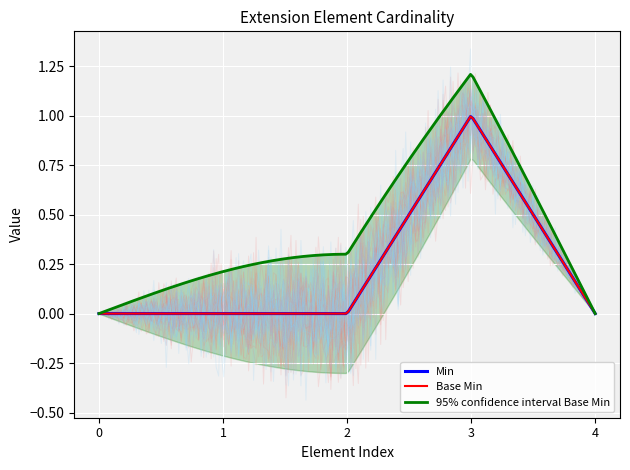

How many interior local peaks does the Min series have?

1